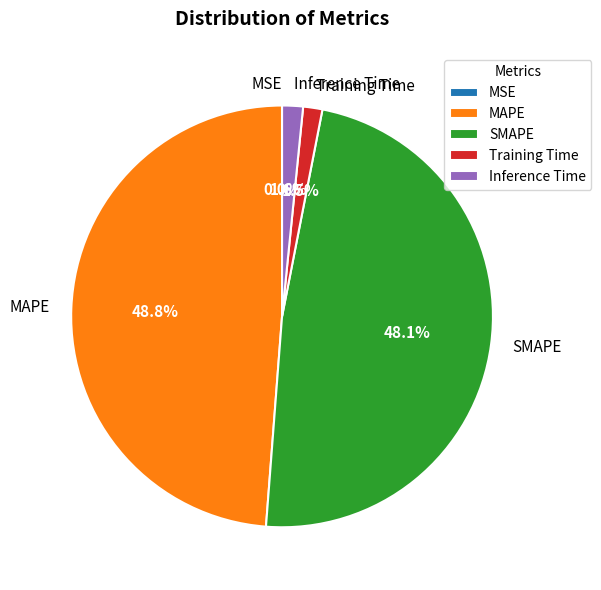

Does SMAPE account for over 50% of the chart?

No